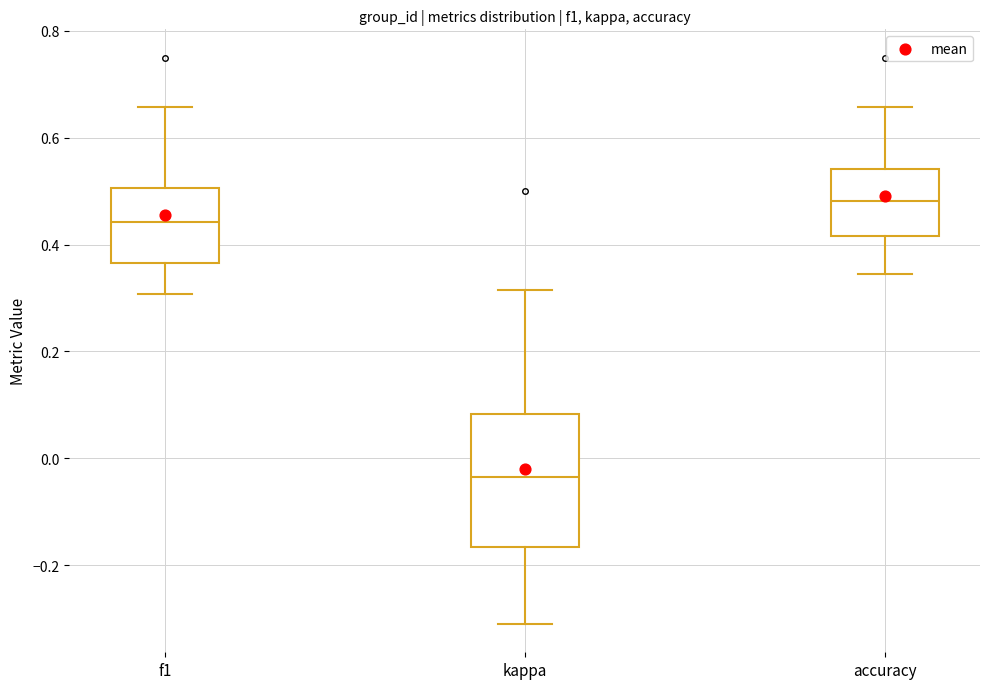

Reading left to right, transcribe this box plot: for each box, give where its median line is, the range the box spans, and where its two whiskers end, as read against the y-axis. The values are not printed on the chart, so give them approximately, as read against the axis.

f1: median 0.44, box 0.36 to 0.50, whiskers 0.30 to 0.66
kappa: median -0.04, box -0.16 to 0.08, whiskers -0.32 to 0.32
accuracy: median 0.48, box 0.42 to 0.54, whiskers 0.34 to 0.66